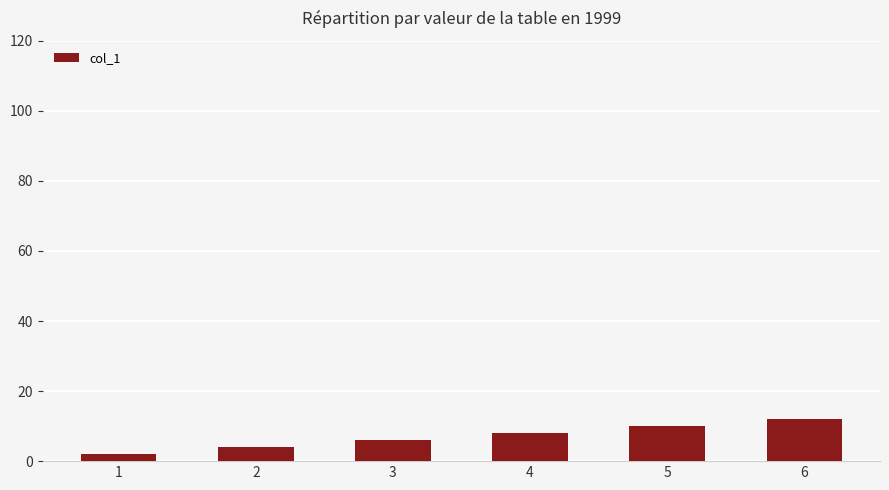

What is the sum of the values at 4 and 3?

14